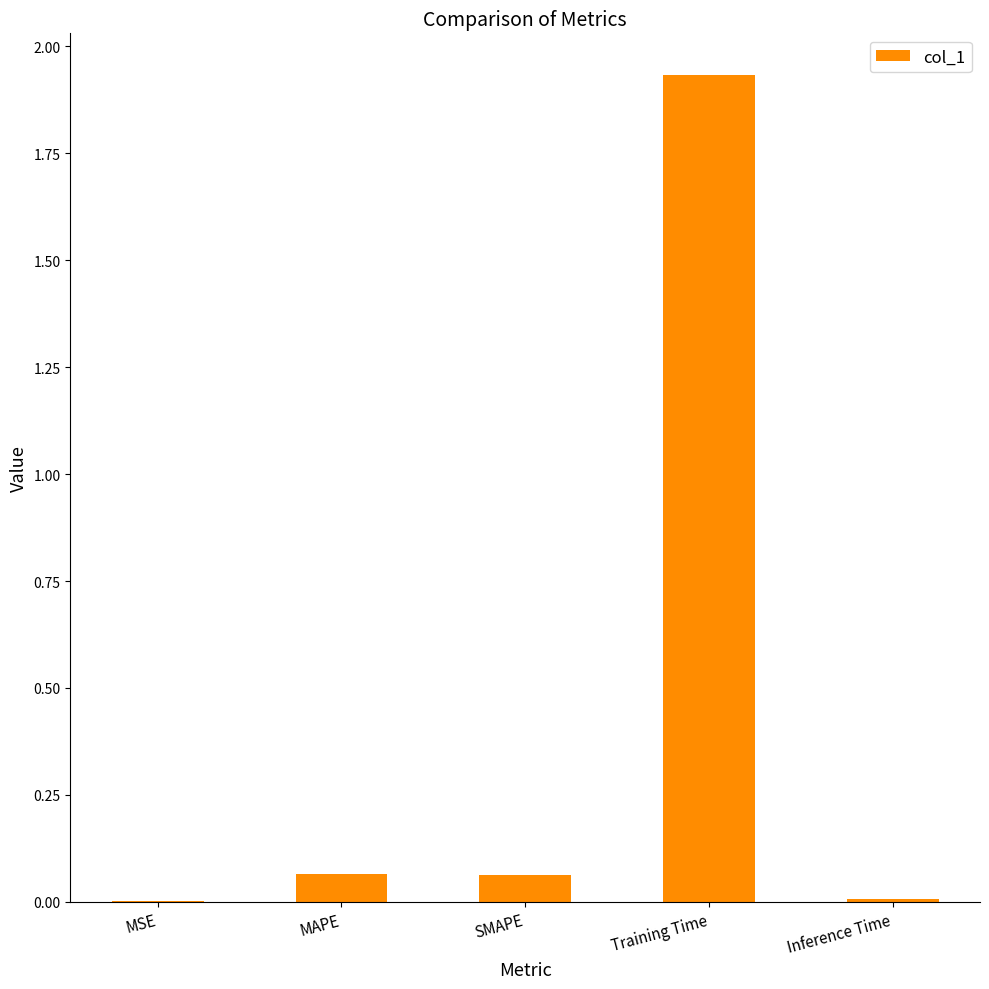

Which category has the highest value across all series?

Training Time